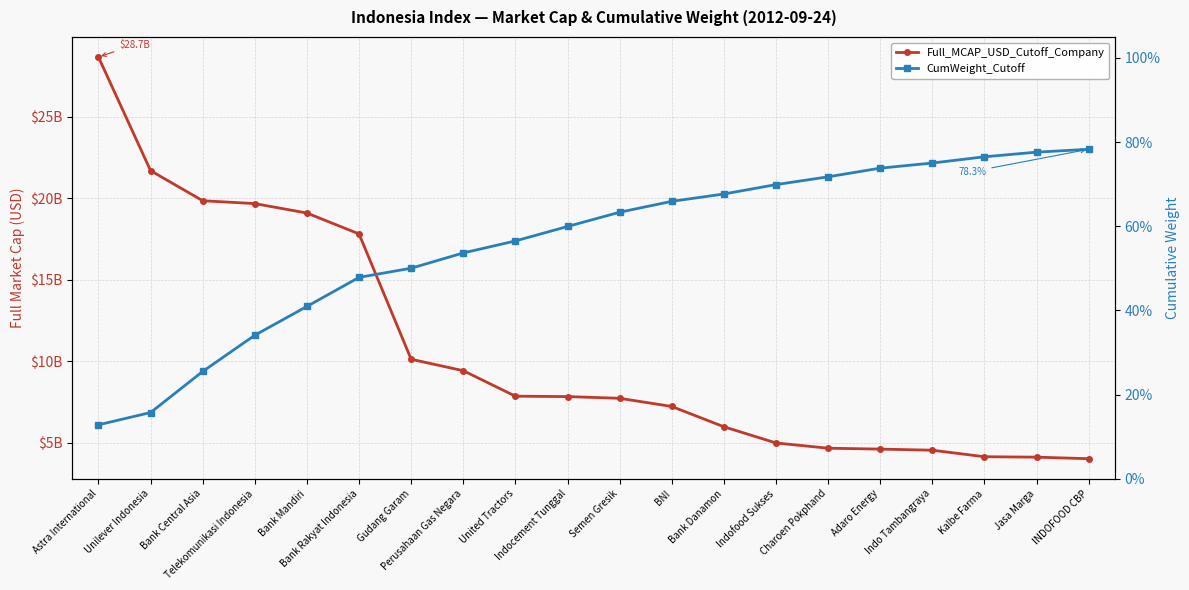

What position from the right is Unilever Indonesia?

19